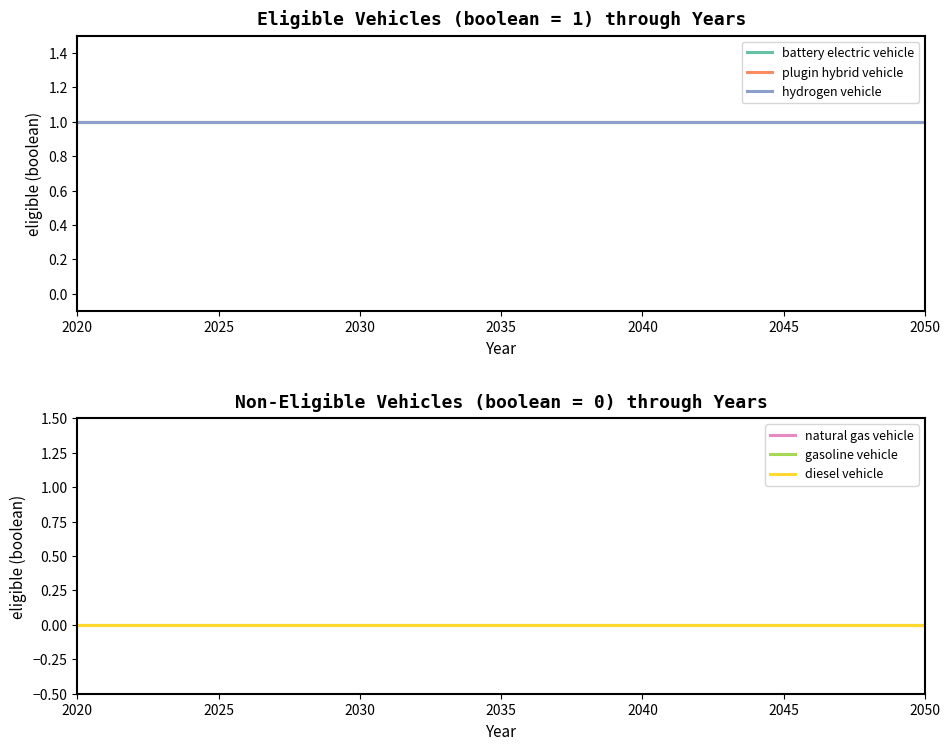

Is this an area chart (filled region under the line)?

No